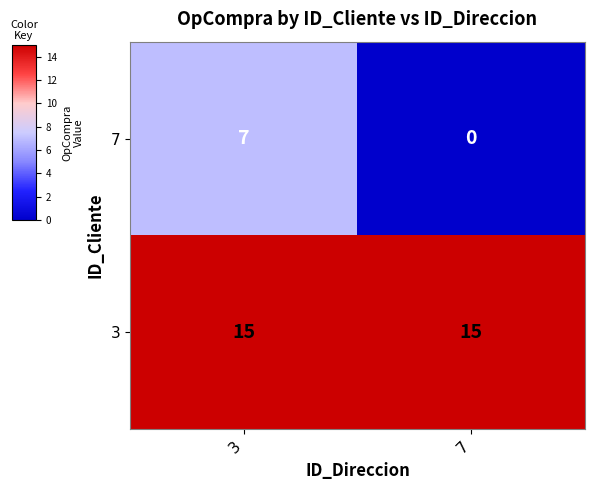

Which series has the largest total across all categories?

3